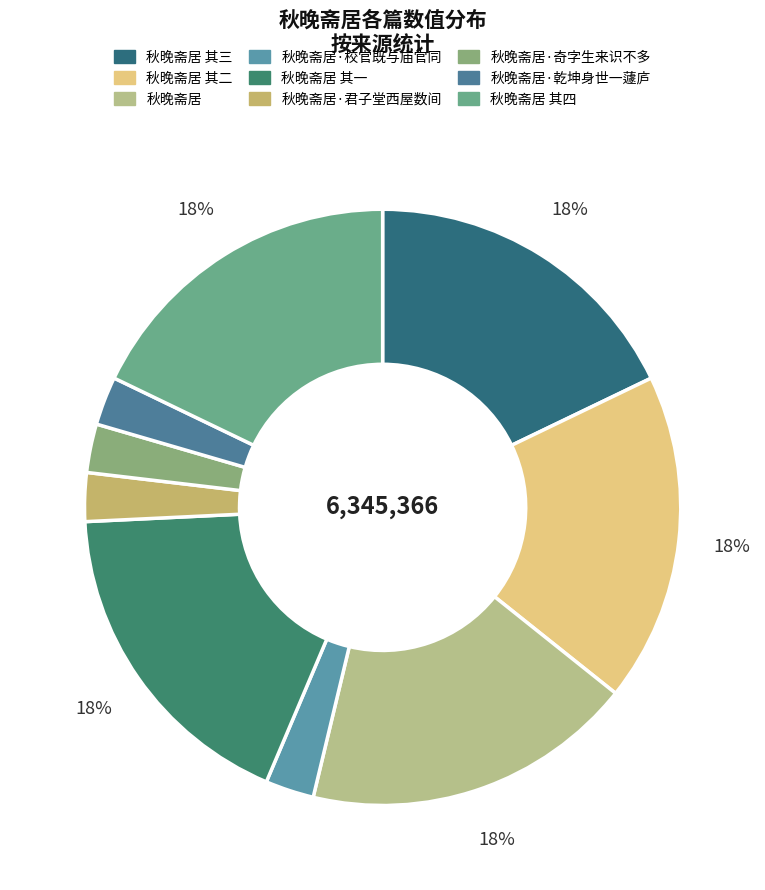

Count the number of slices in the pie.

9